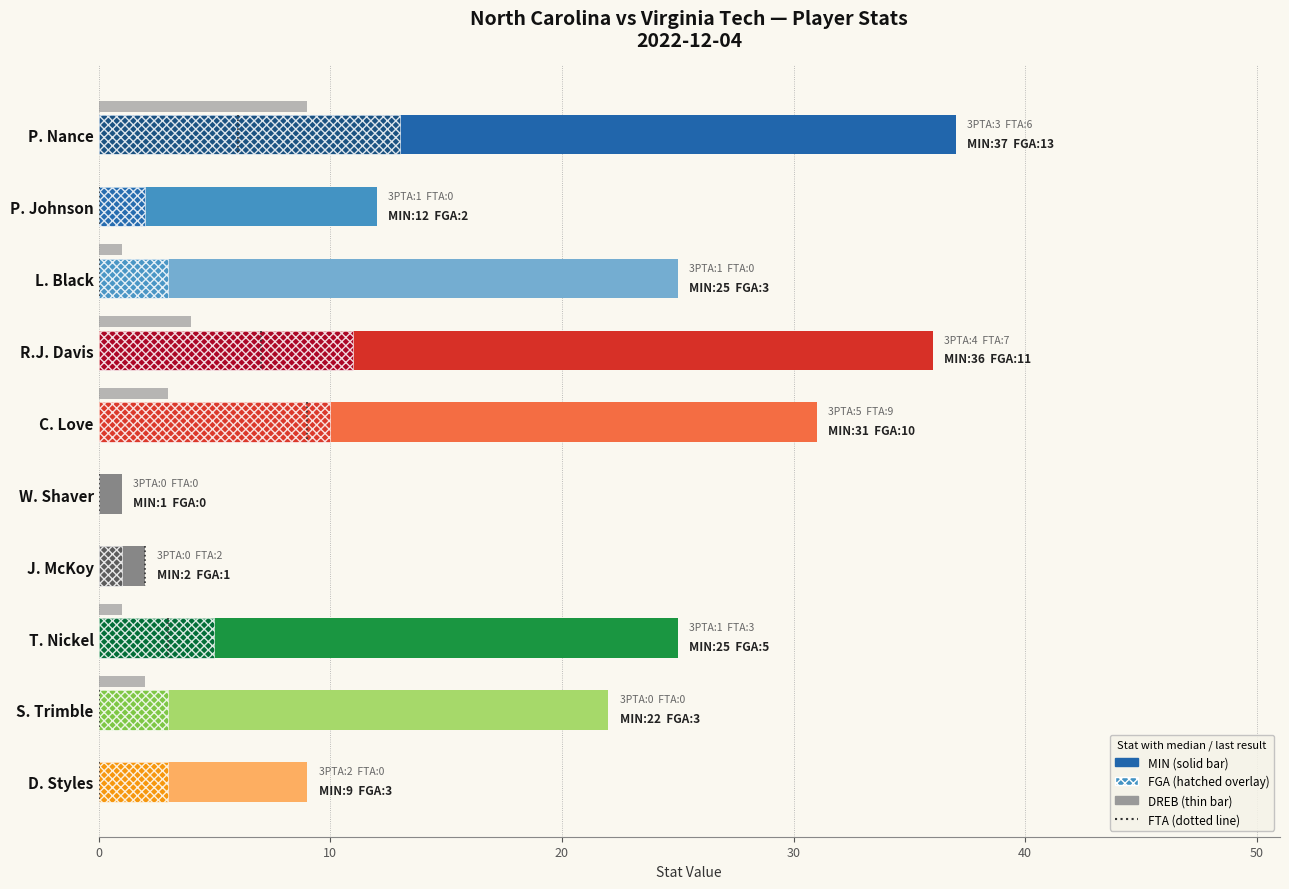

Which has a higher value, S. Trimble or D. Styles?

S. Trimble